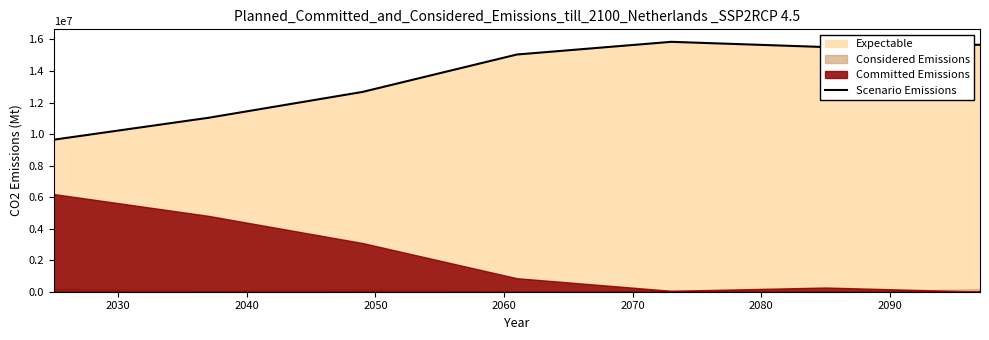

What is the sum of all values?

95423331